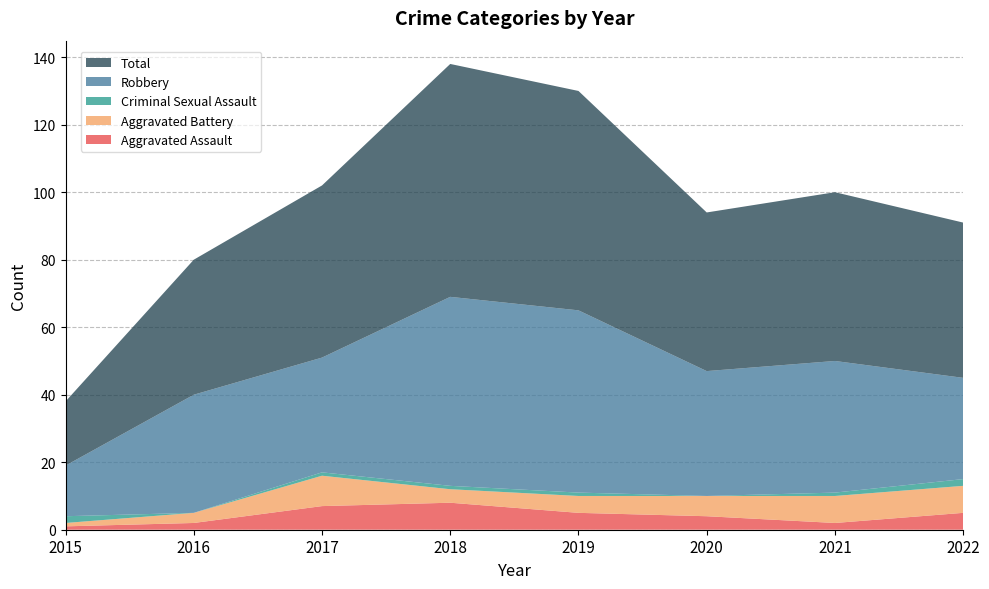

Reading left to right, transcribe all the data shown in this chart.

Aggravated Assault: 2015=1	2016=2	2017=7	2018=8	2019=5	2020=4	2021=2	2022=5
Aggravated Battery: 2015=1	2016=3	2017=9	2018=4	2019=5	2020=6	2021=8	2022=8
Criminal Sexual Assault: 2015=2	2016=0	2017=1	2018=1	2019=1	2020=0	2021=1	2022=2
Robbery: 2015=15	2016=35	2017=34	2018=56	2019=54	2020=37	2021=39	2022=30
Total: 2015=19	2016=40	2017=51	2018=69	2019=65	2020=47	2021=50	2022=46